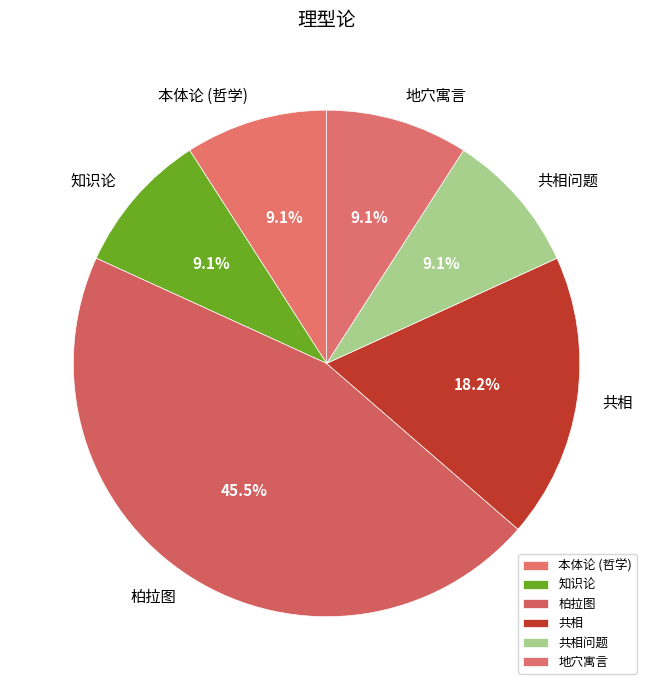

Is 柏拉图 the majority of the pie?

No